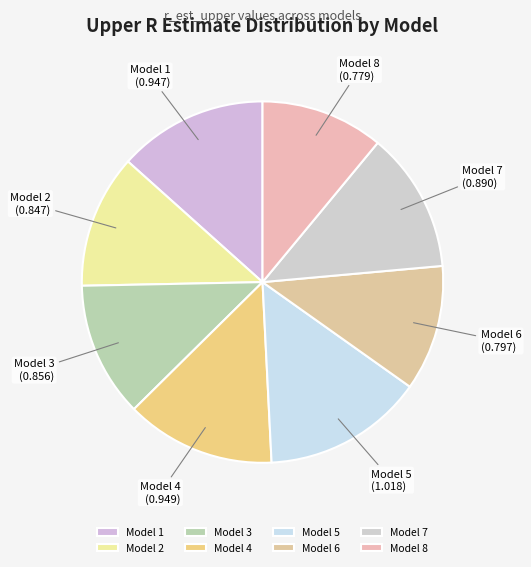

Is it true that Model 3 is 19% of the pie?

False